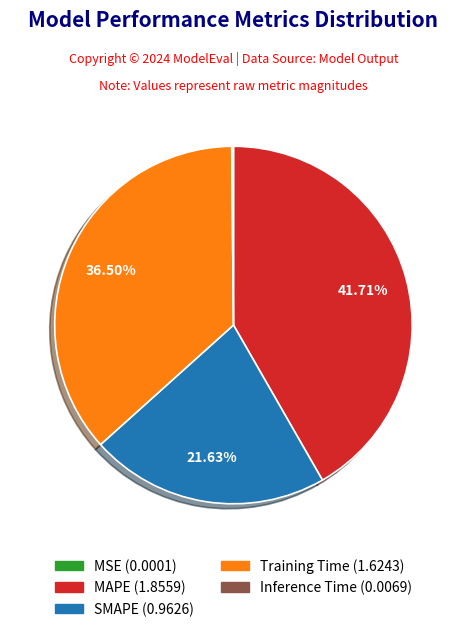

Is there a majority slice in this chart?

No